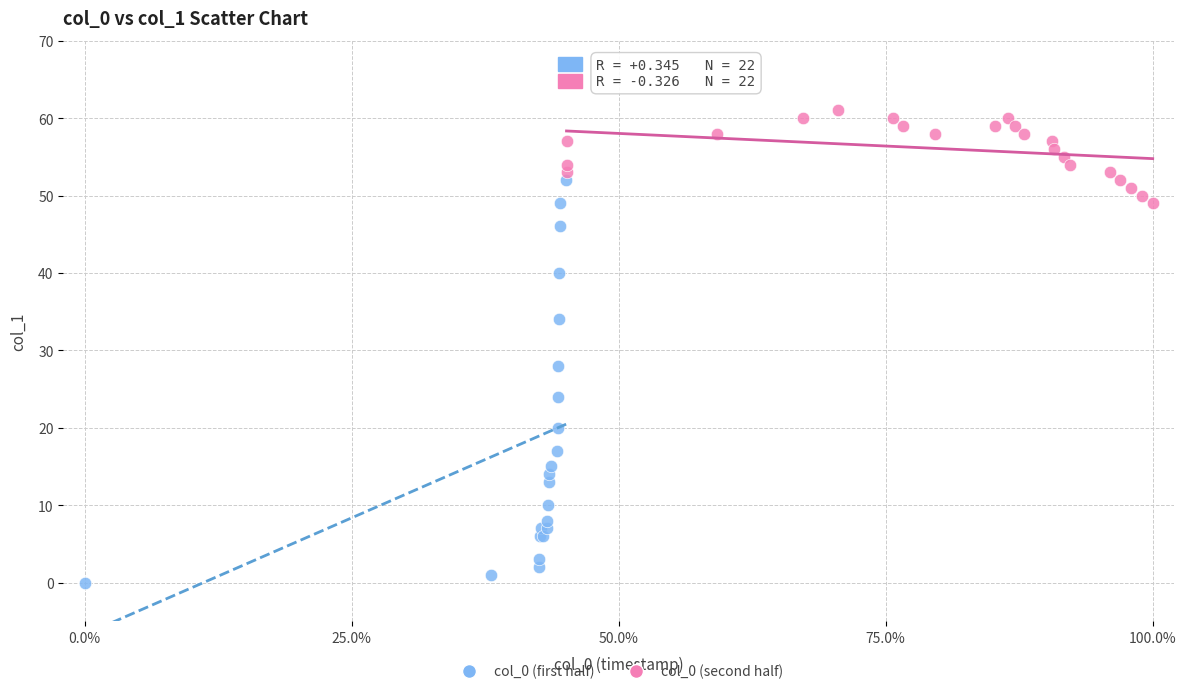

Which series contains the lowest Y value?

col_0 (first half)